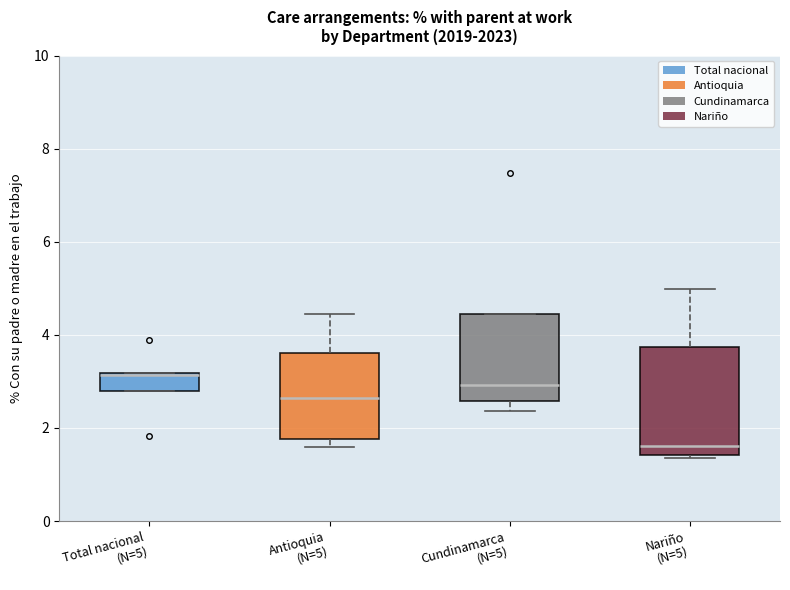

Reading left to right, transcribe this box plot: for each box, give where its median line is, the range the box spans, and where its two whiskers end, as read against the y-axis. The values are not printed on the chart, so give them approximately, as read against the axis.

Total nacional (N=5): median 3.2 (drawn on the box's upper edge), box 2.8 to 3.2, whiskers 2.8 to 3.2
Antioquia (N=5): median 2.6, box 1.8 to 3.6, whiskers 1.6 to 4.4
Cundinamarca (N=5): median 3.0, box 2.6 to 4.4, whiskers 2.4 to 4.4
Nariño (N=5): median 1.6, box 1.4 to 3.8, whiskers 1.4 (just below the box's lower edge) to 5.0